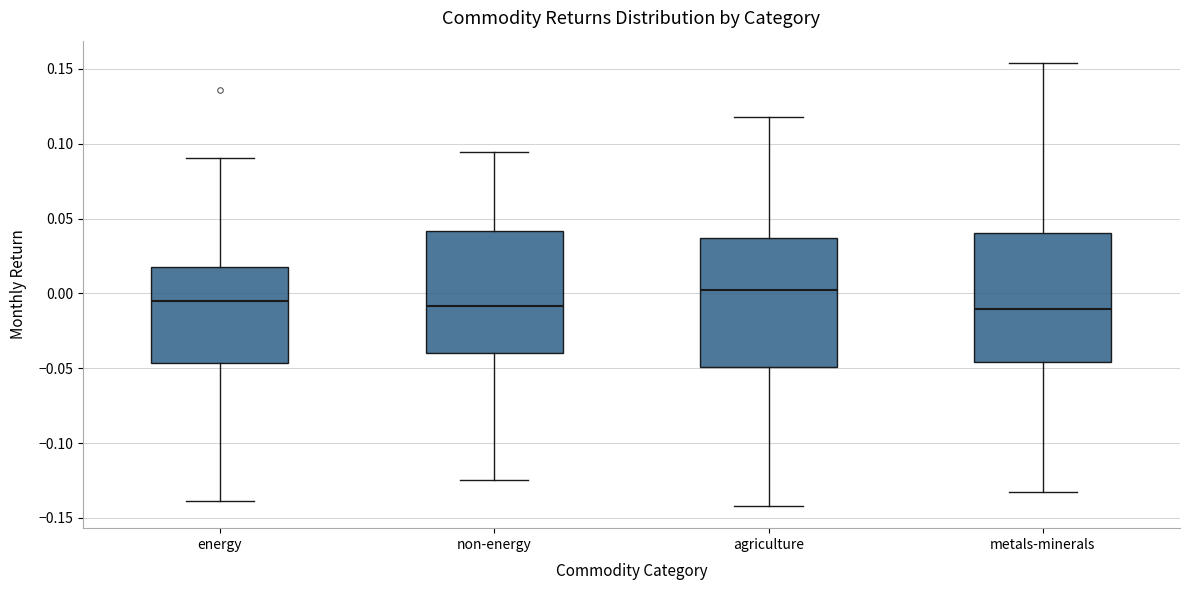

Where does the median line of the box for agriculture sit on the y-axis? The values are not printed on the chart, so give them approximately, as read against the axis.

0.000